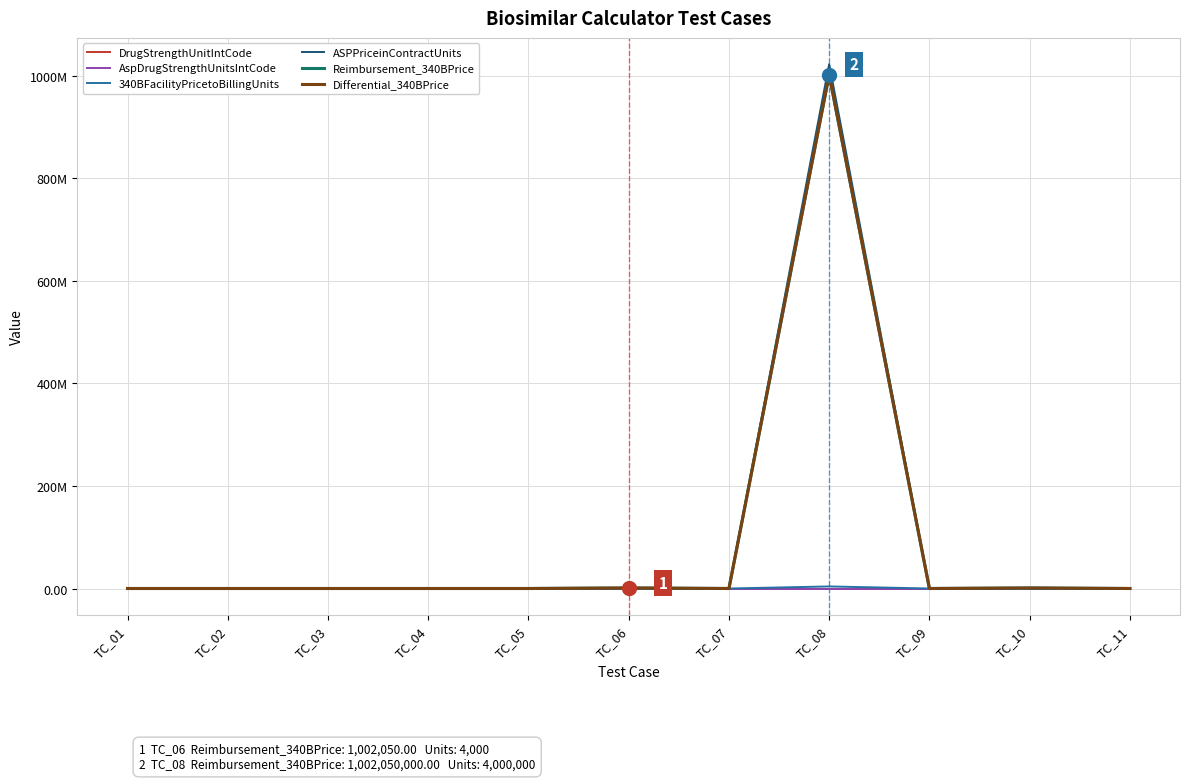

At which category is the sum across all series the highest?

TC_08